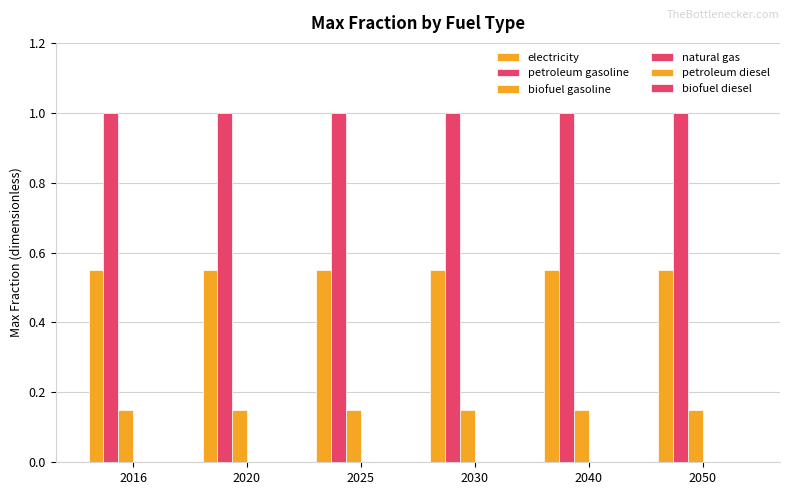

Are the bars grouped side by side (vs. stacked)?

Yes